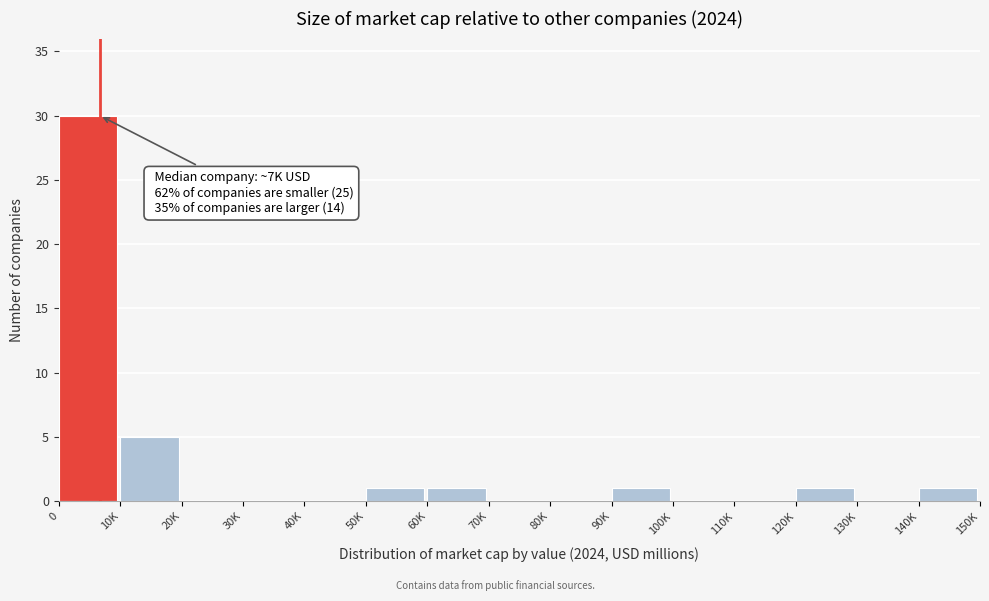

Reading right to left, list all the values displayed in this chart.

140K=1	130K=0	120K=1	110K=0	100K=0	90K=1	80K=0	70K=0	60K=1	50K=1	40K=0	30K=0	20K=0	10K=5	0=30